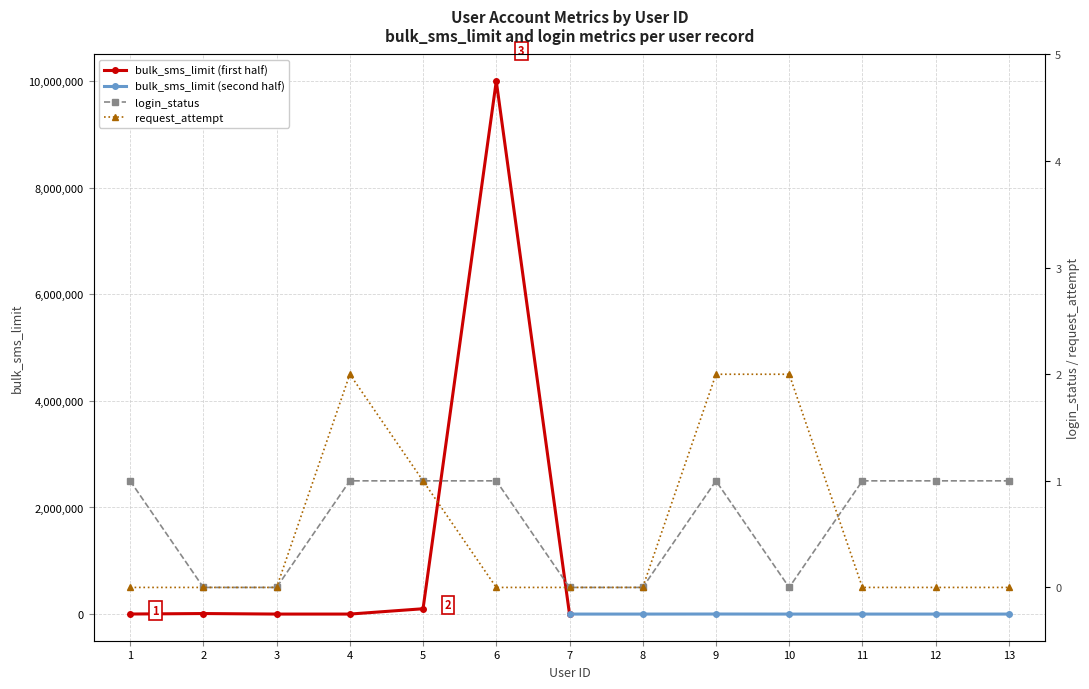

The login_status series shows 2 at 12. True or false?

False